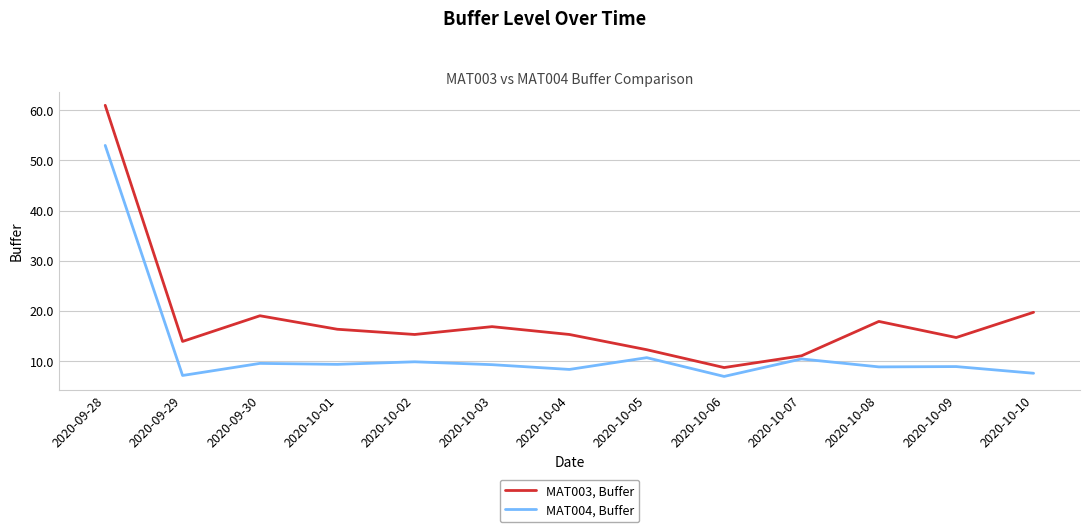

Which label corresponds to the largest value in the chart?

2020-09-28